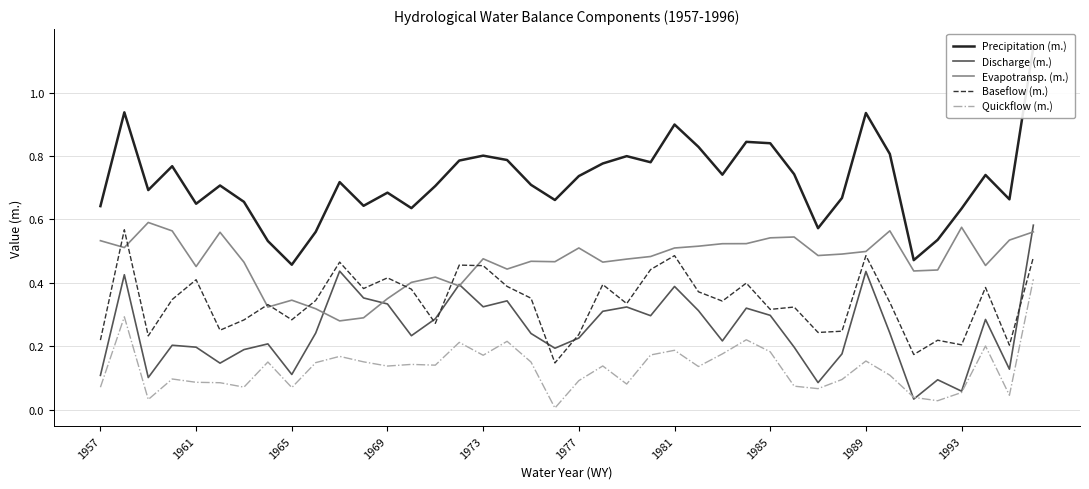

What is the difference between the maximum and minimum values in the Quickflow (m.) series?

0.4